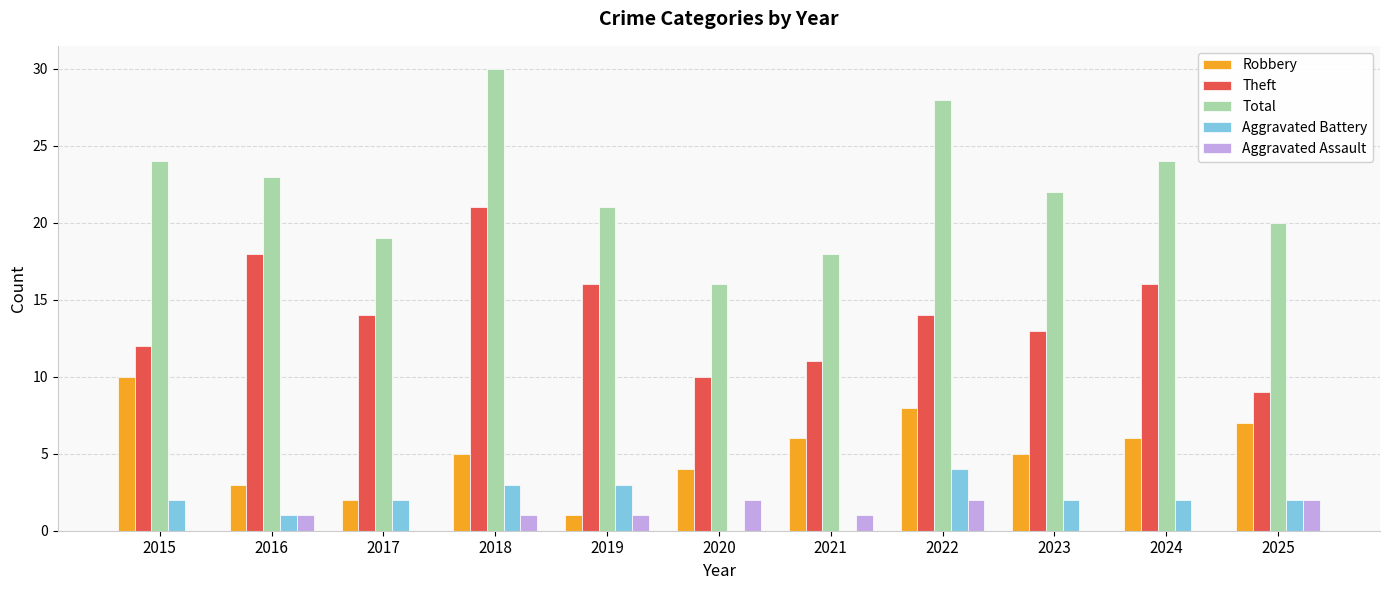

How many distinct data groups are displayed?

5